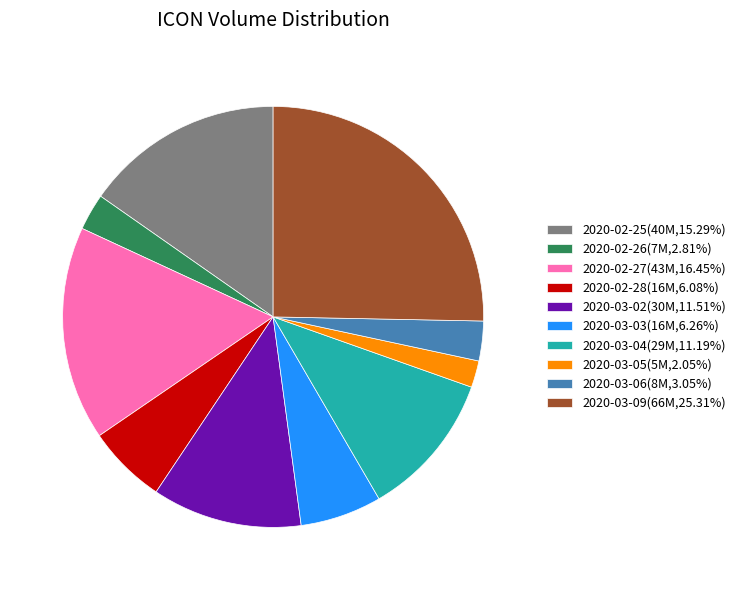

Approximately how many times larger is the value at 2020-02-26 compared to 2020-03-09?

0.1